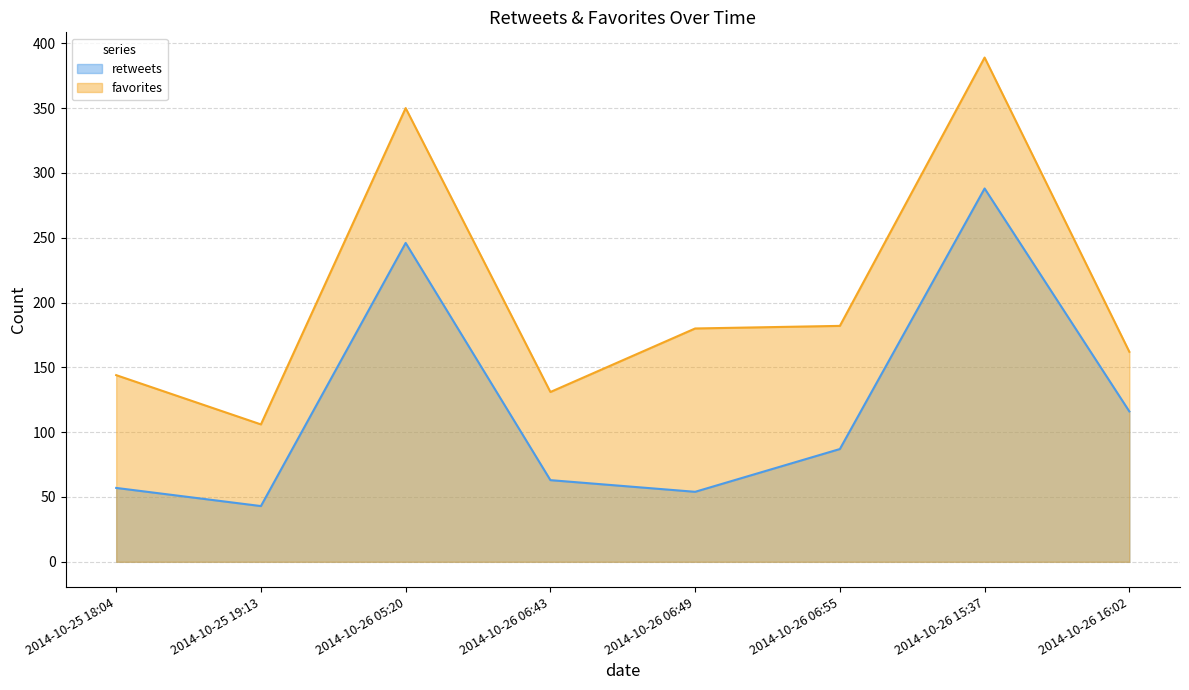

What is the difference between the maximum and second lowest values in the retweets series?

234